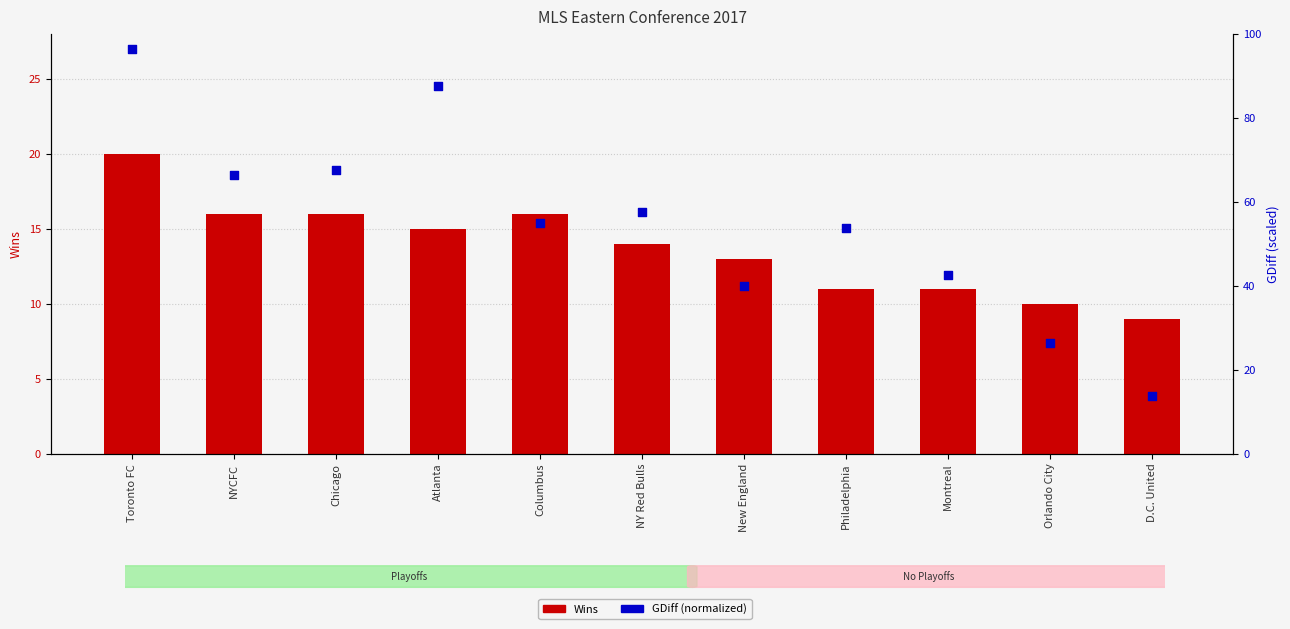

Which series has the largest total across all categories?

GDiff (normalized)